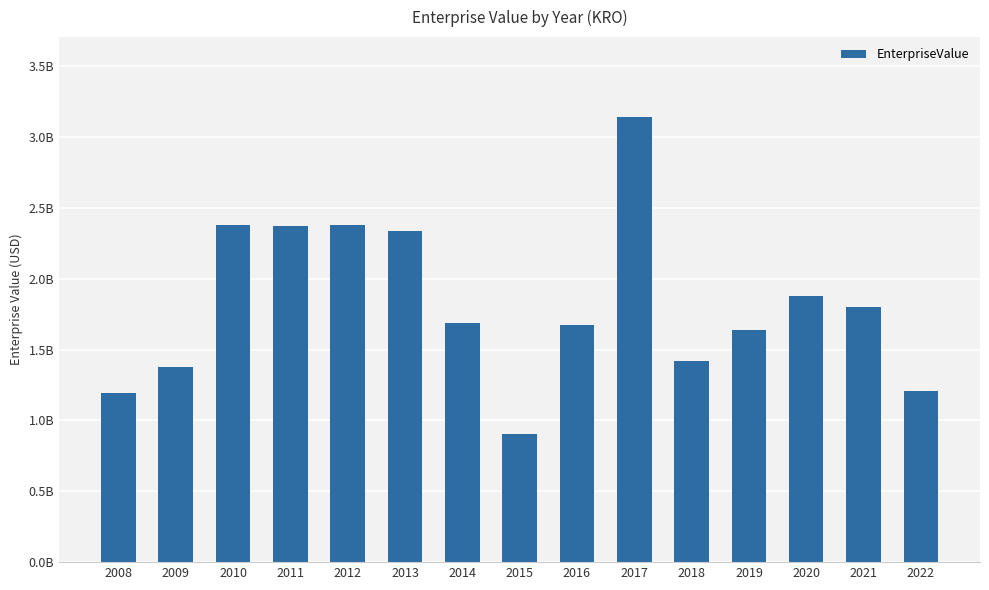

Rank the categories by value from highest to lowest.

2017, 2012, 2010, 2011, 2013, 2020, 2021, 2014, 2016, 2019, 2018, 2009, 2022, 2008, 2015